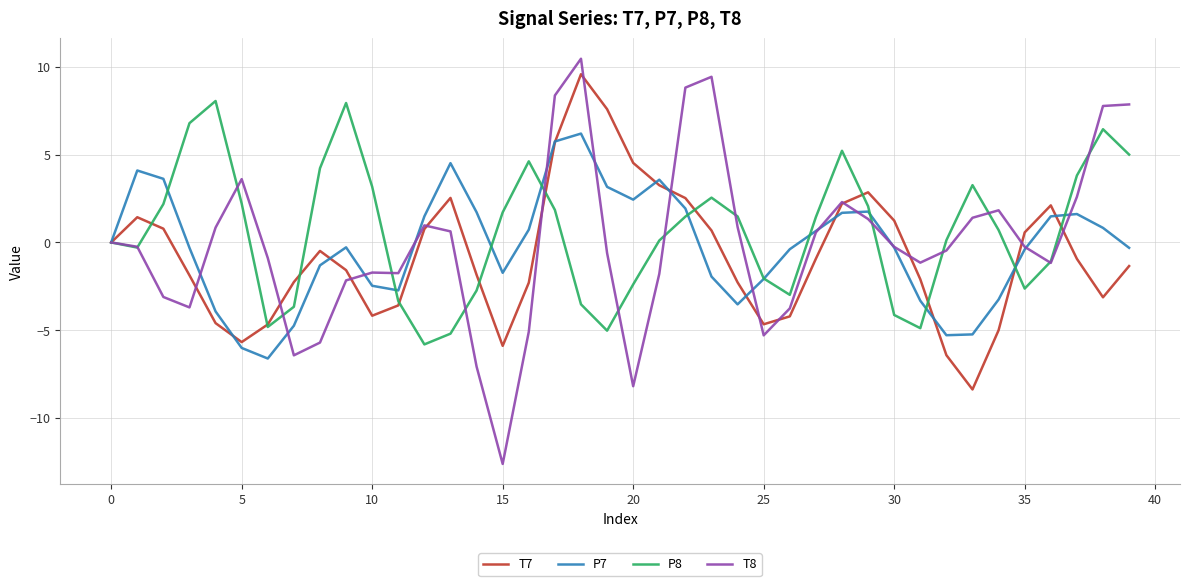

How many interior local peaks does the P7 series have?

7